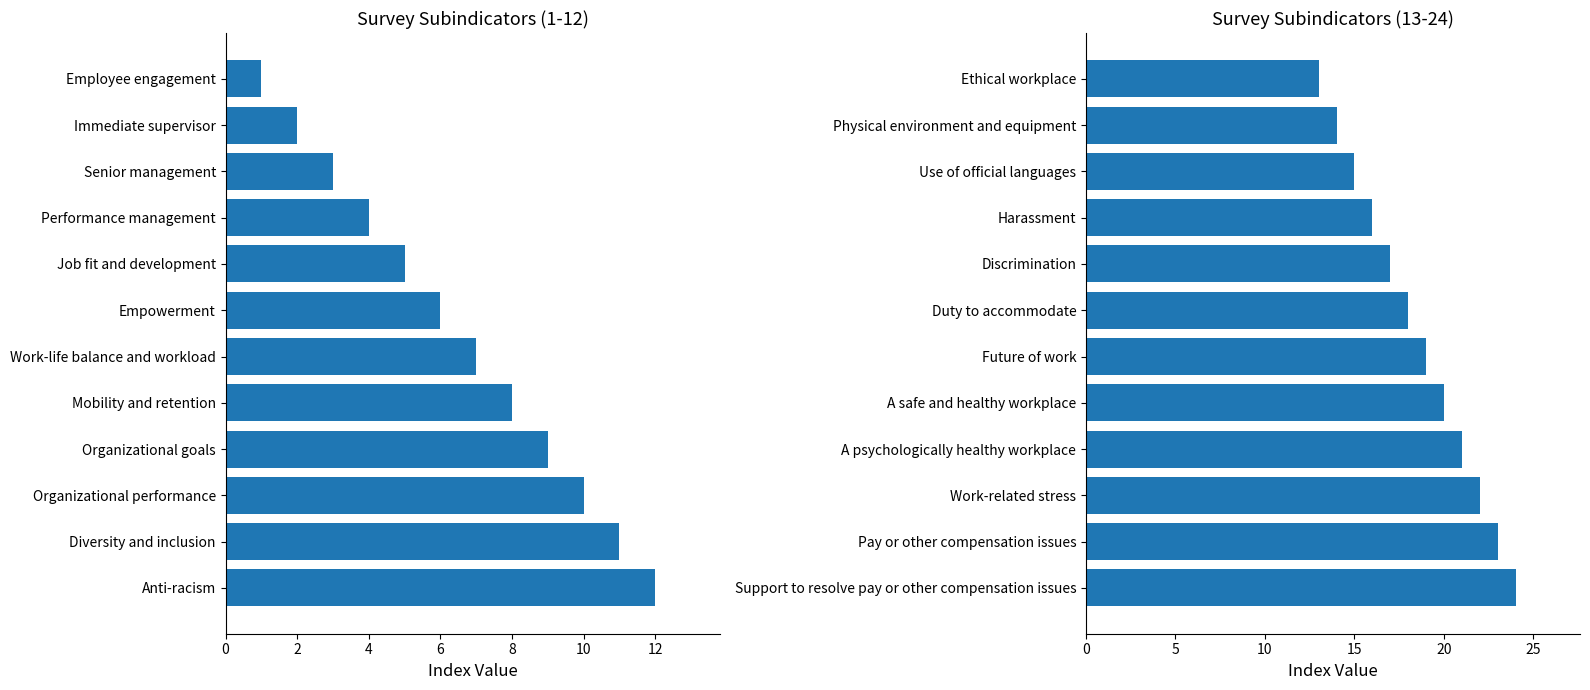

What is the maximum value shown in the chart?

24